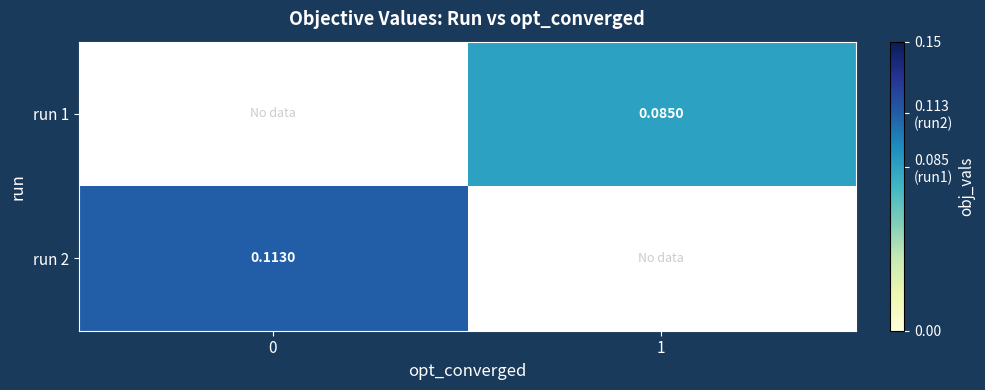

Which series has the widest spread of values?

run 2